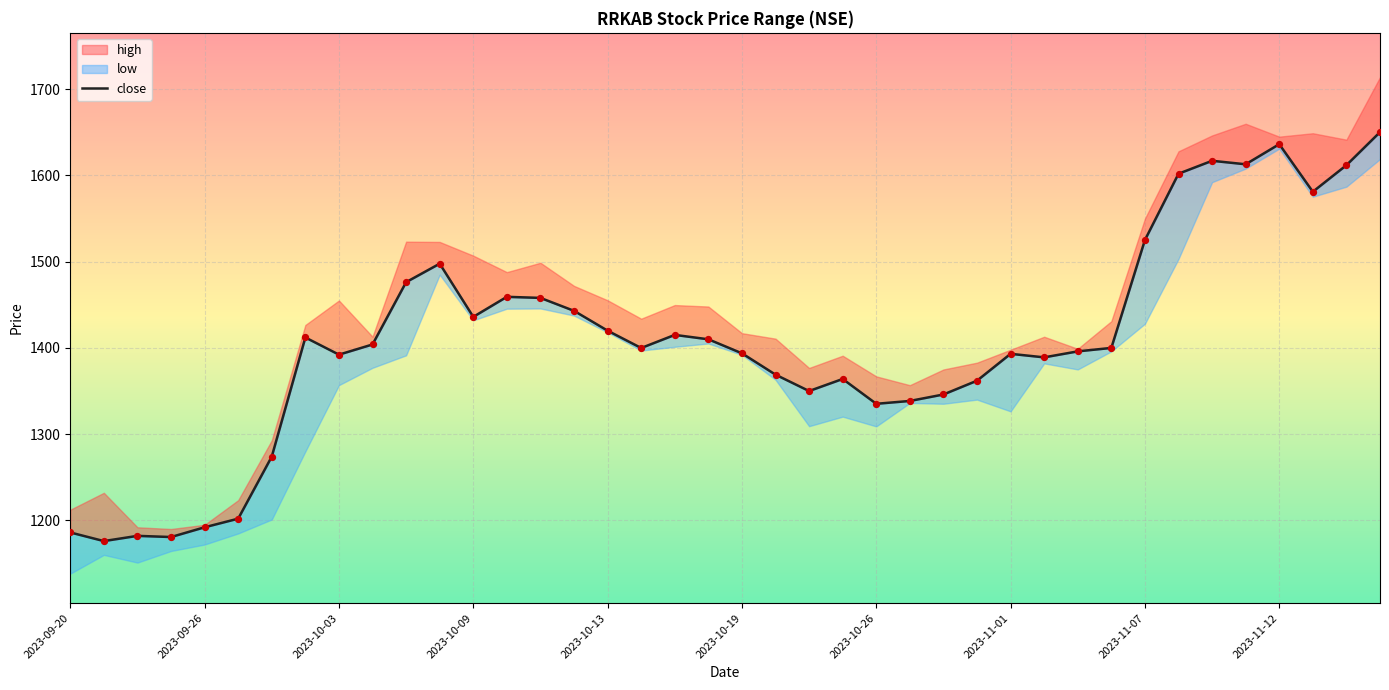

What is the ratio of the value at 2023-11-12 to the value at 36?

0.9